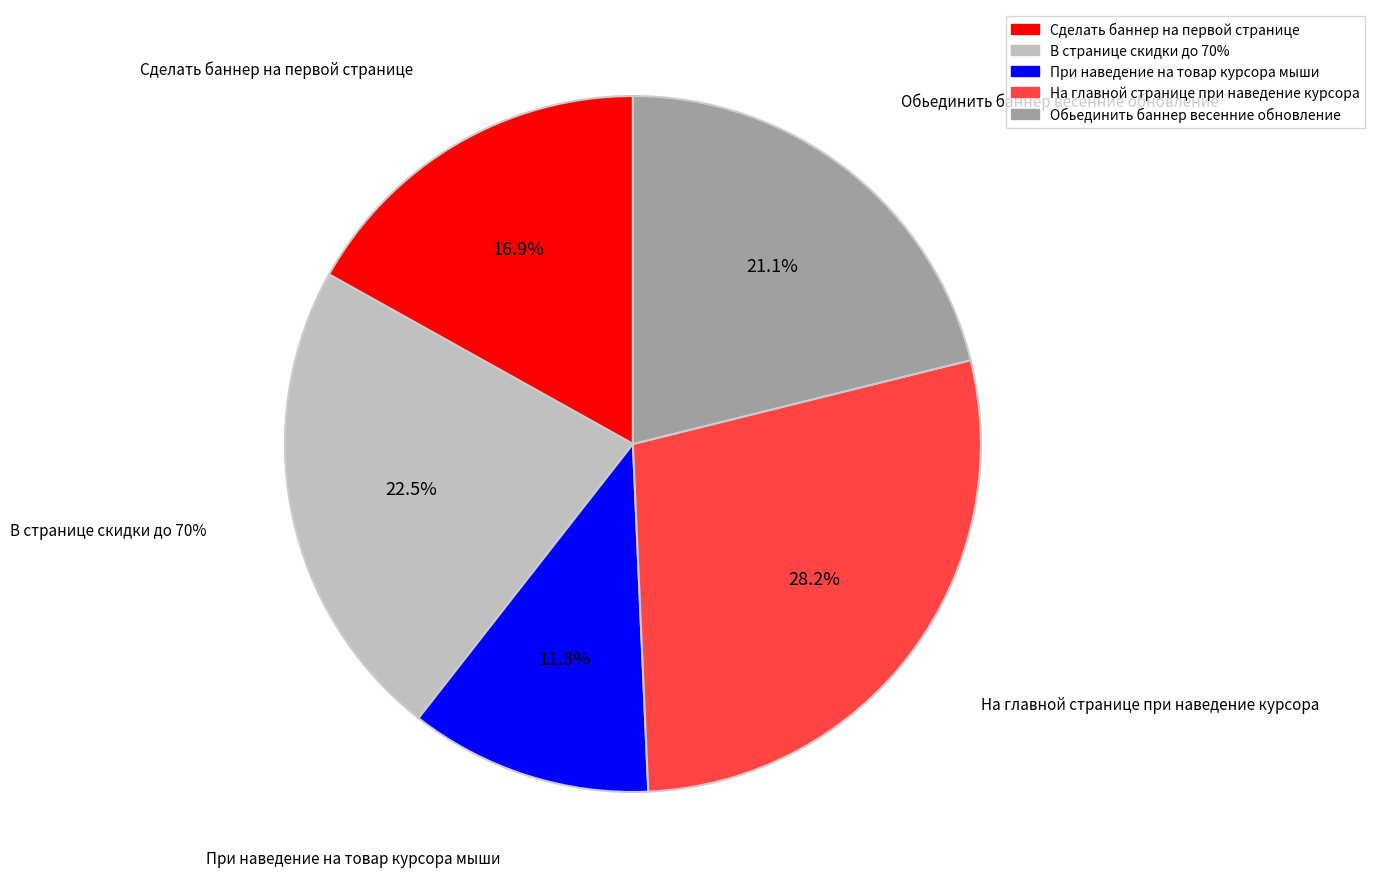

Count the number of slices in the pie.

5